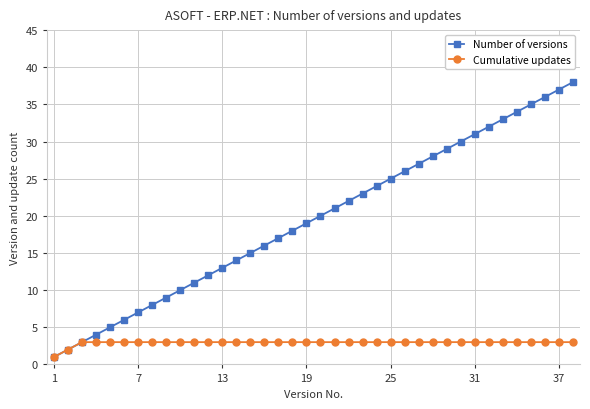

What are all the series names shown in the legend?

Number of versions, Cumulative updates